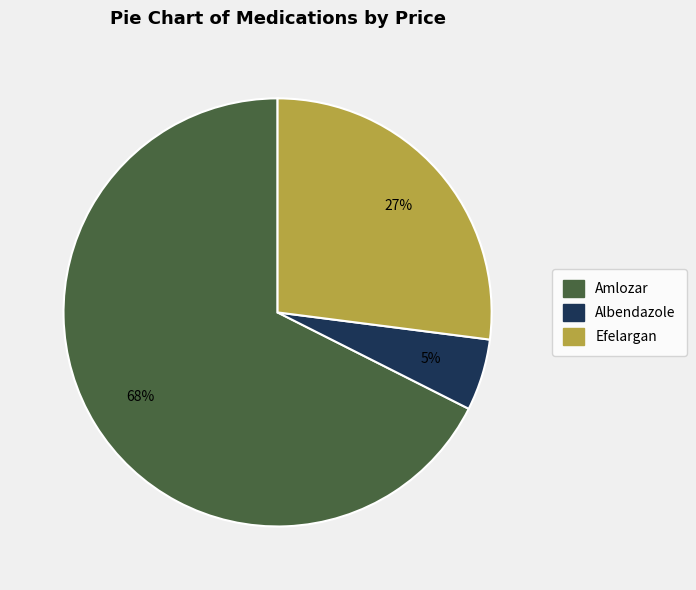

Is the sum of Albendazole and Efelargan greater than half?

No